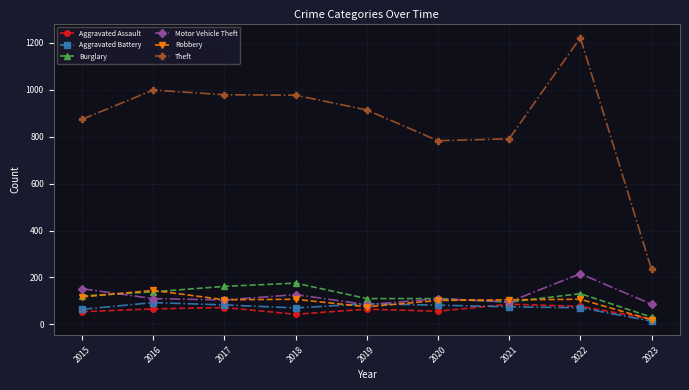

Read the Theft value at 2019.

914